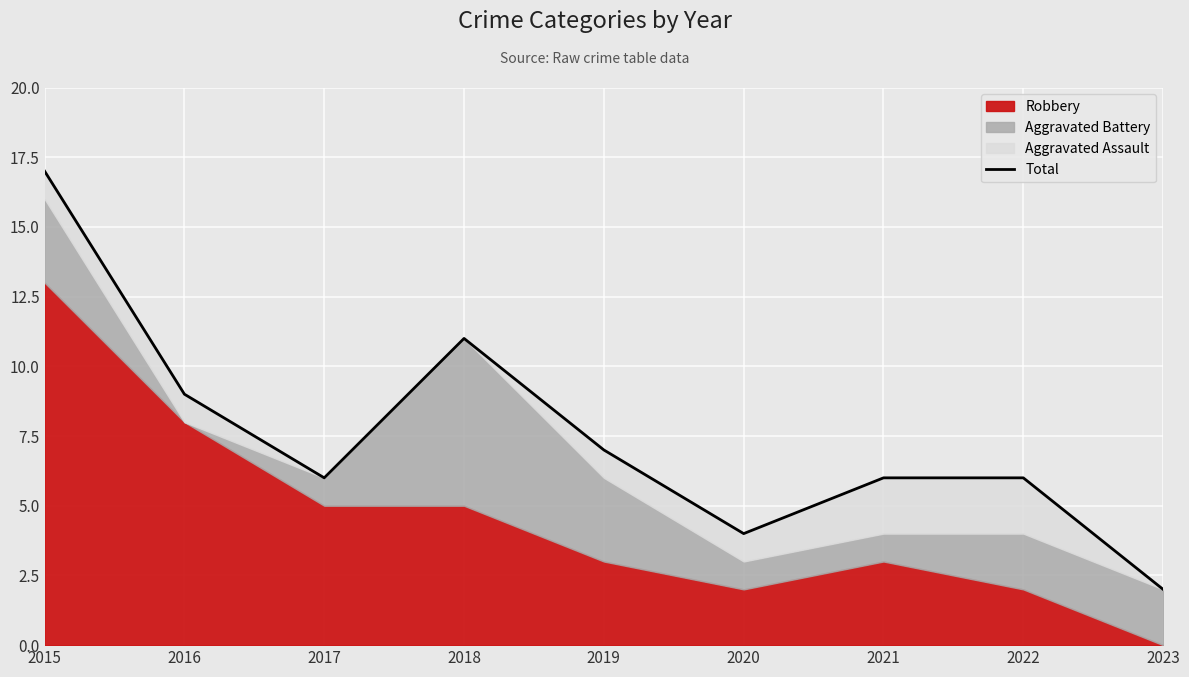

True or false: the data shows 16 at 2016.

False